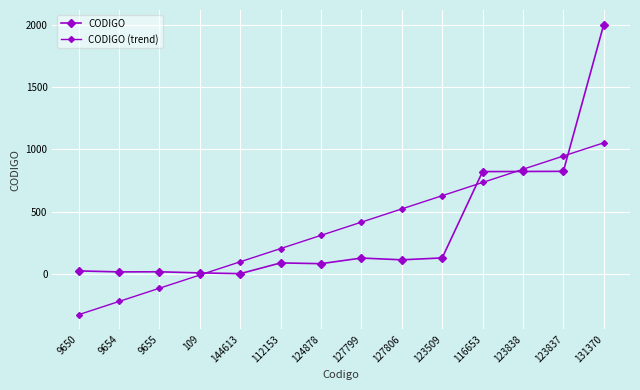

Reading right to left, list all the values displayed in this chart.

CODIGO: 131370=2001.0	123837=824.0	123838=823.0	116653=822.0	123509=130.0	127806=115.0	127799=129.0	124878=84.0	112153=90.0	144613=4.0	109=10.0	9655=19.0	9654=18.0	9650=26.0
CODIGO (trend): 131370=1052.7	123837=946.7	123838=840.7	116653=734.8	123509=628.8	127806=522.9	127799=416.9	124878=310.9	112153=205.0	144613=99.0	109=-6.9	9655=-112.9	9654=-218.8	9650=-324.8